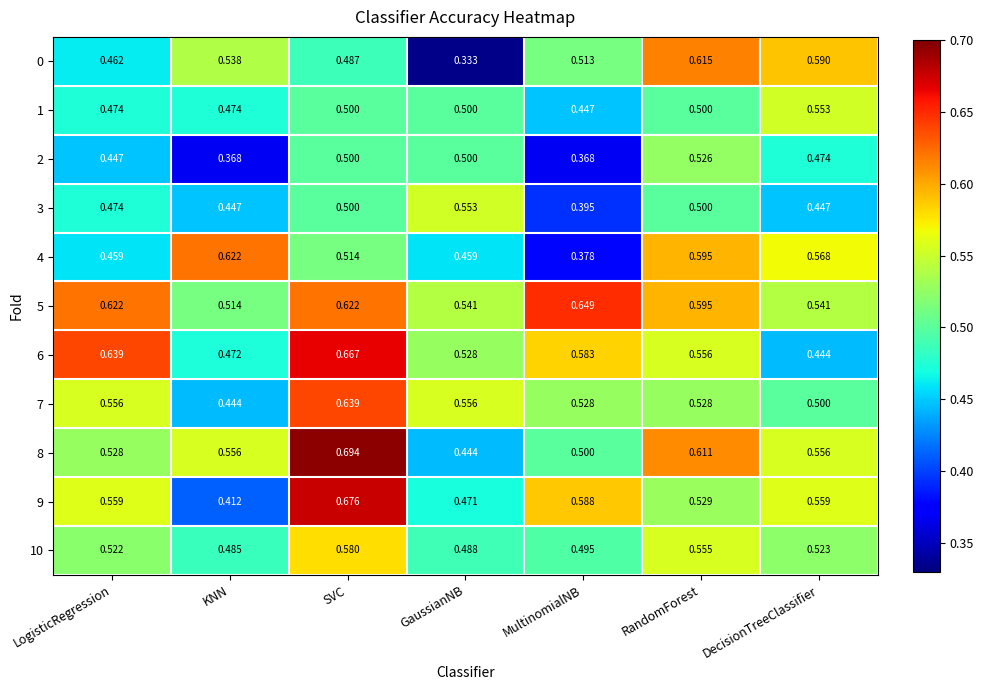

Which series changed the most between MultinomialNB and RandomForest?

4